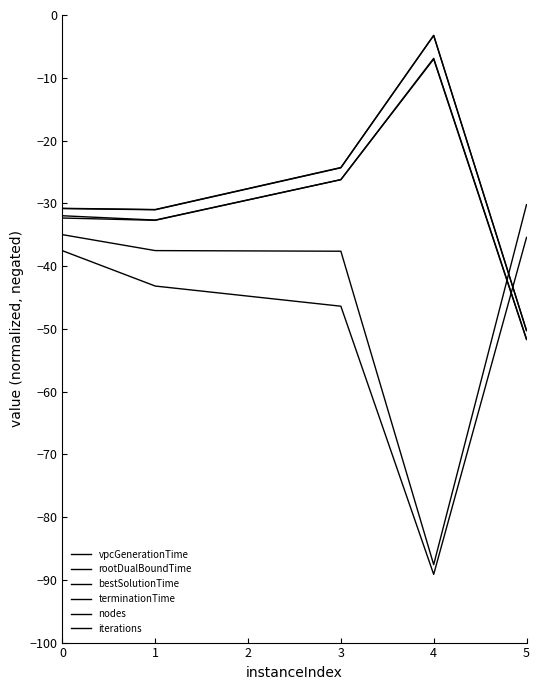

True or false: nodes and iterations intersect in this chart.

False